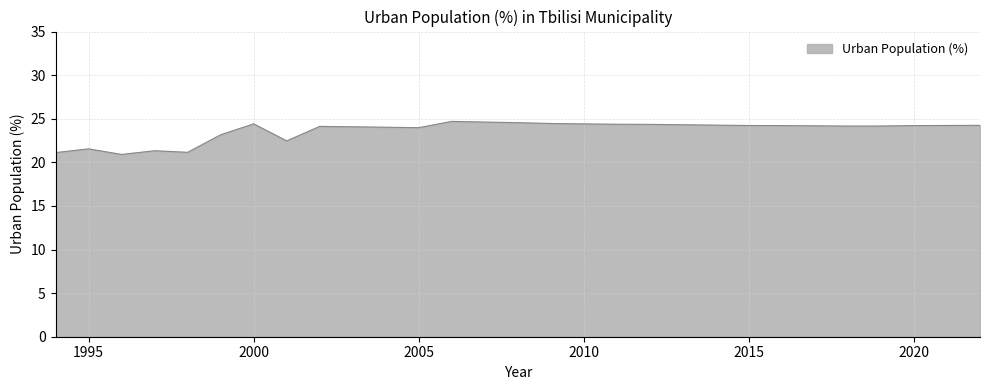

True or false: there are more than 0 points higher than both neighbors.

True